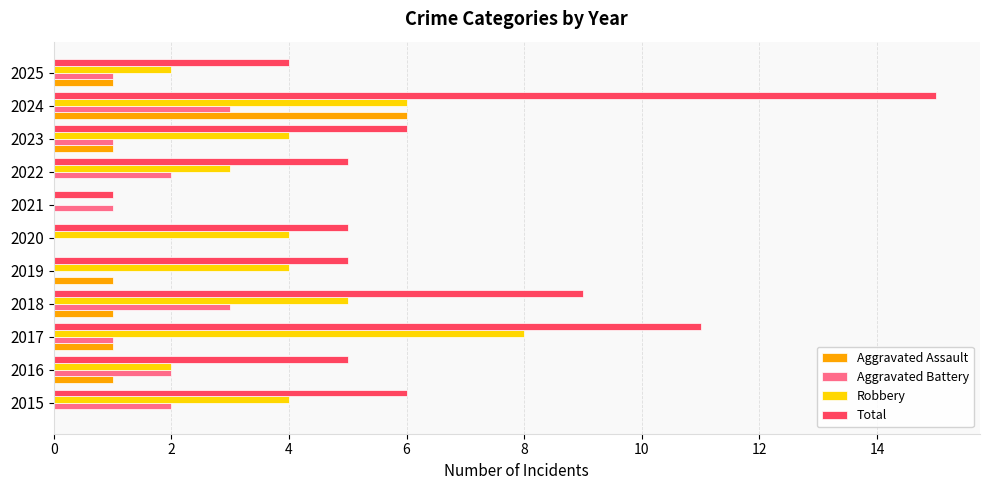

Which series changed the most between 2016 and 2024?

Total